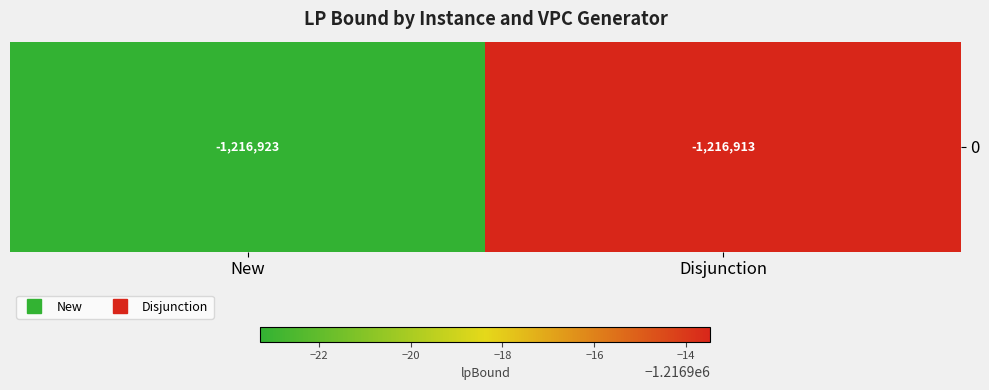

List the labels in order of value, smallest first.

New, Disjunction